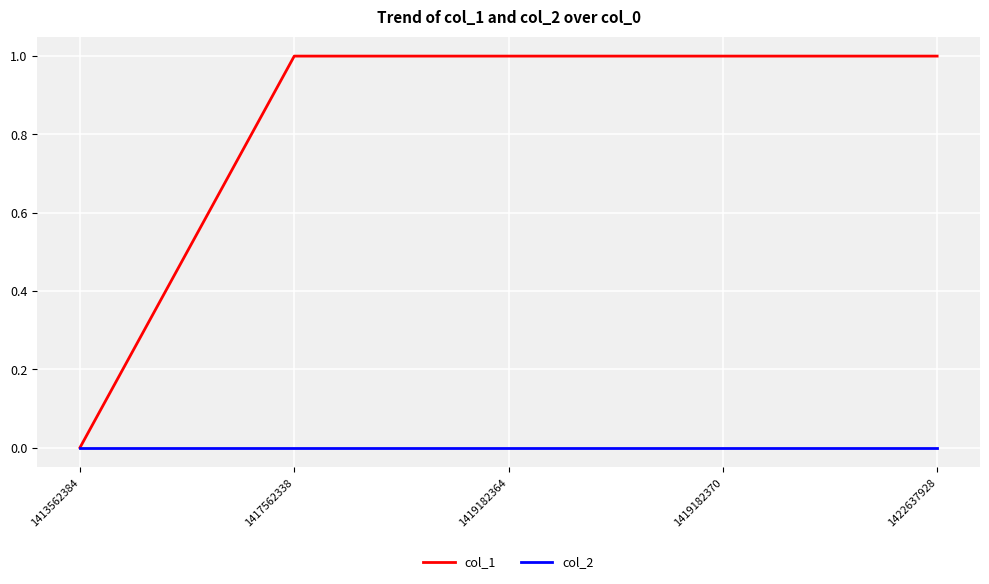

What is the maximum value shown in the chart?

1